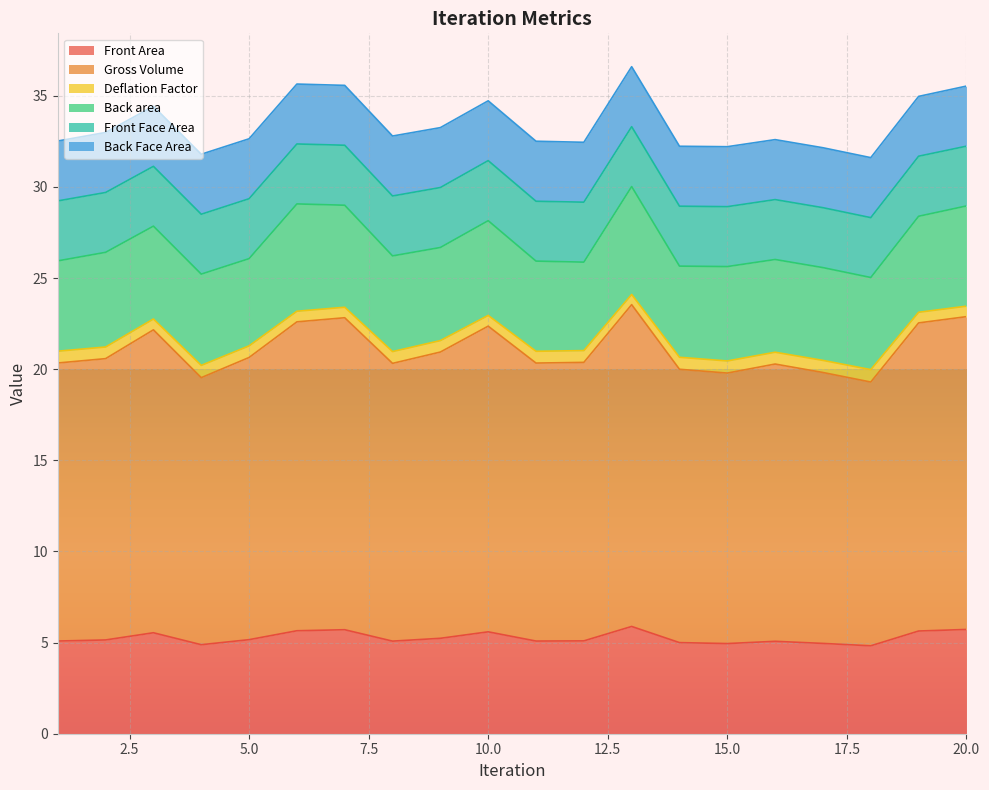

How many lines are shown in the chart?

6